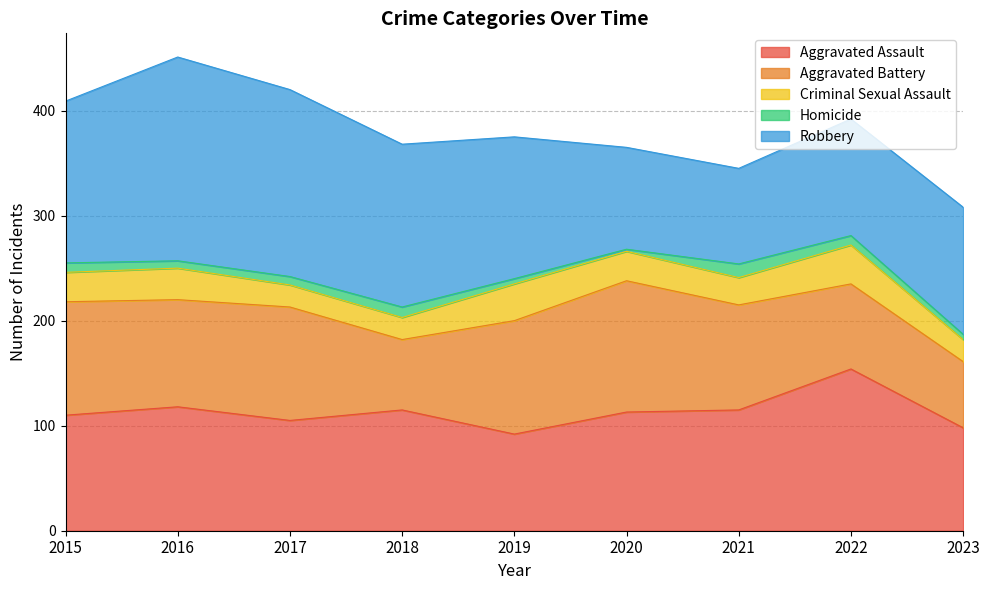

What is the sum of all Aggravated Assault values?

1020